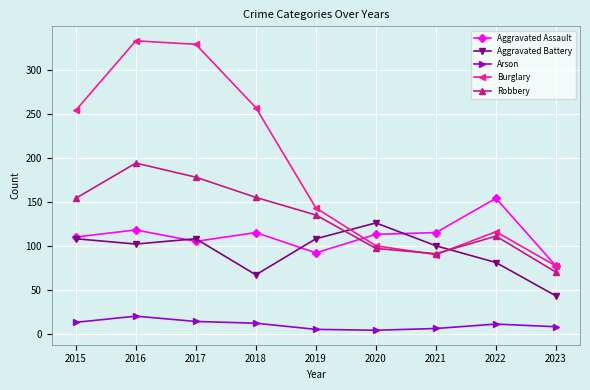

What is the value of the Burglary point at the 7th from the left?

90